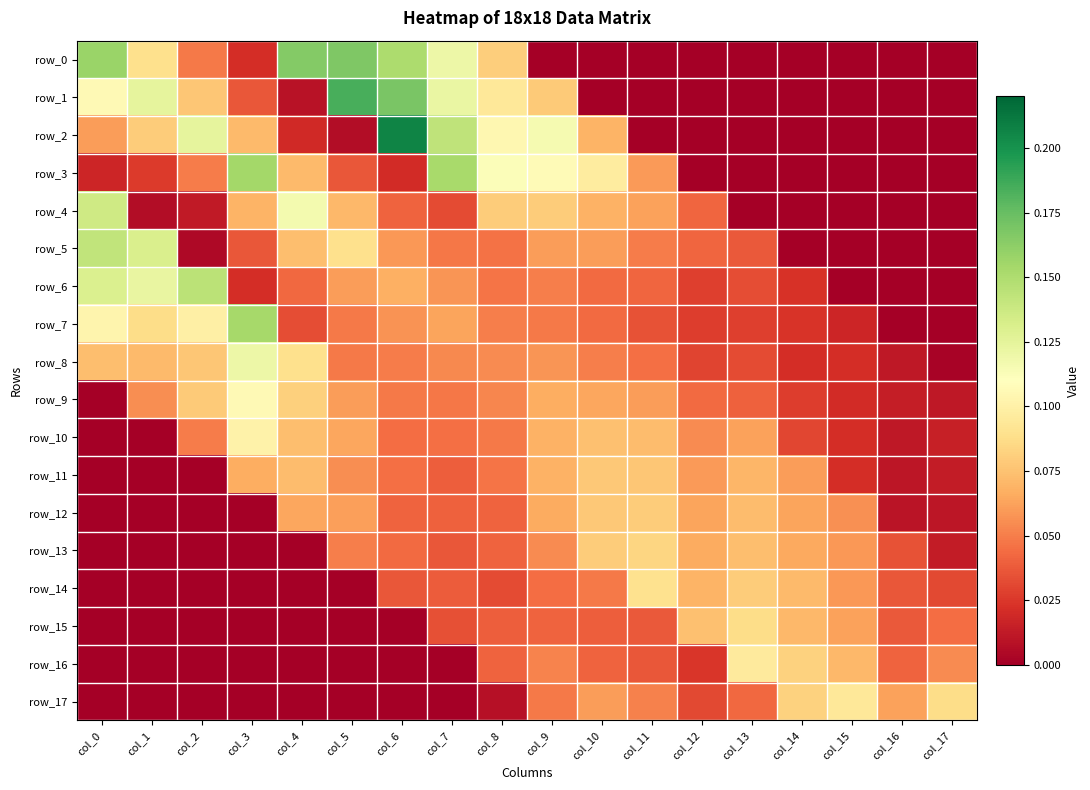

Between col_17 and col_11, which is larger?

col_11